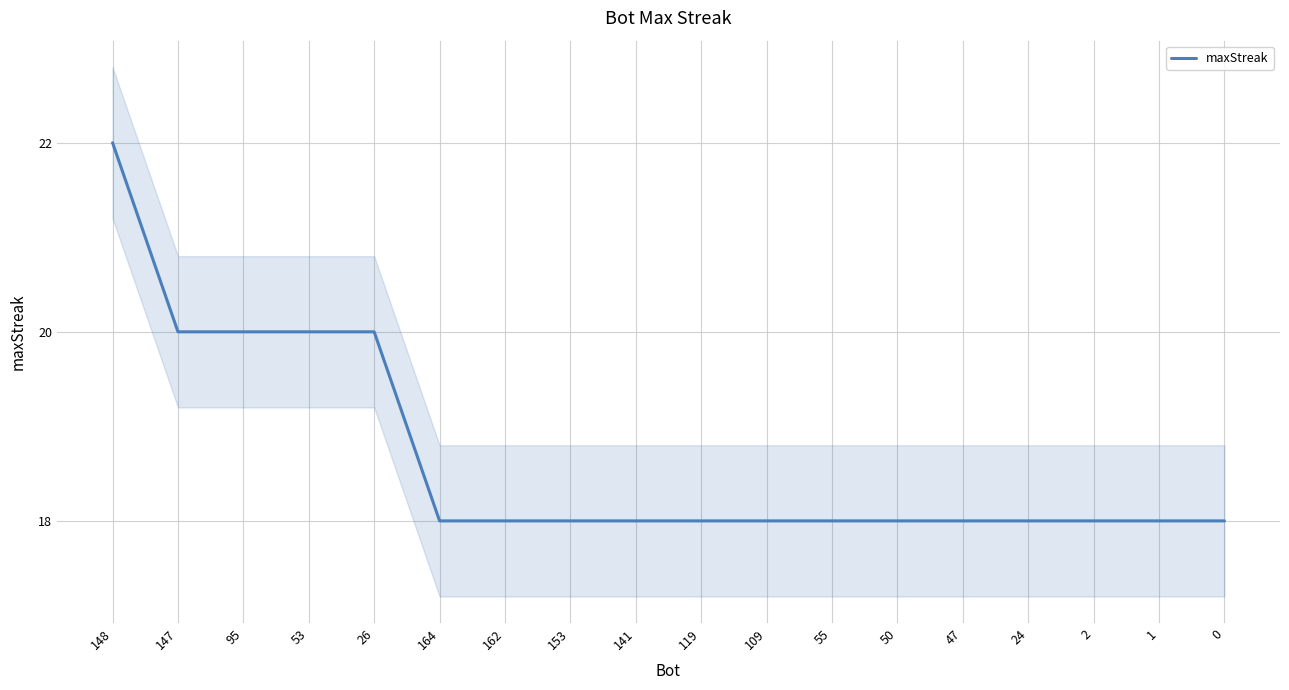

Rank the categories by value from lowest to highest.

164, 162, 153, 141, 119, 109, 55, 50, 47, 24, 2, 1, 0, 147, 95, 53, 26, 148